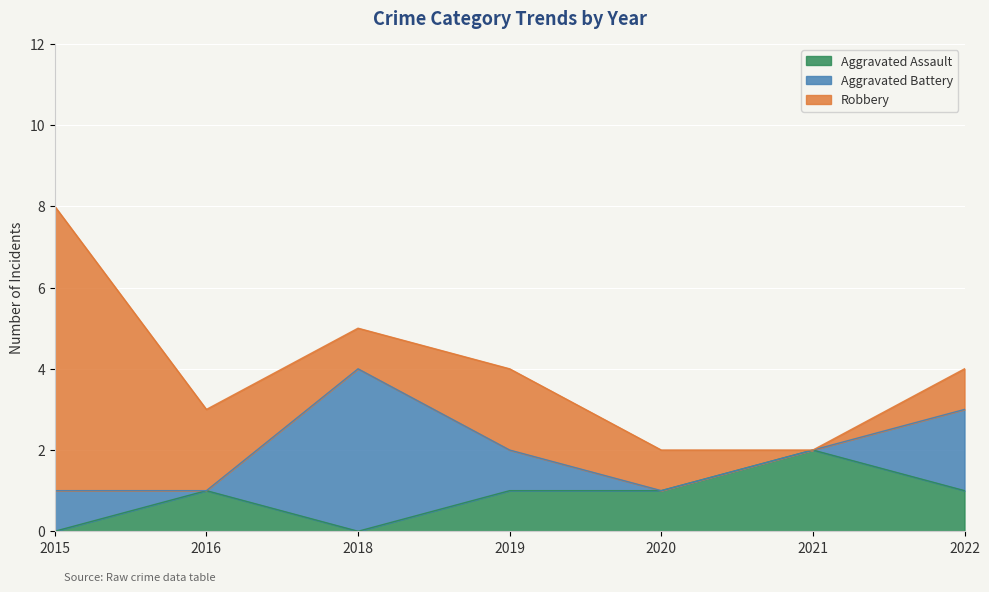

True or false: Aggravated Assault has a value of 1 at 2016.

True